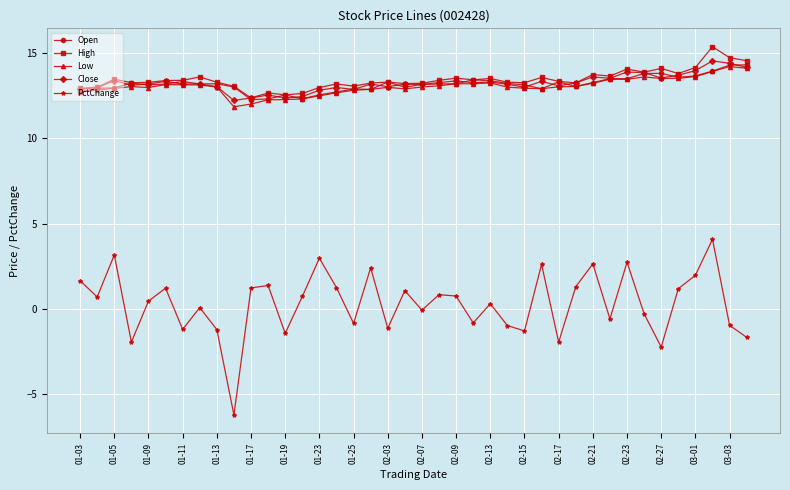

Which series has the largest range (max minus min)?

PctChange